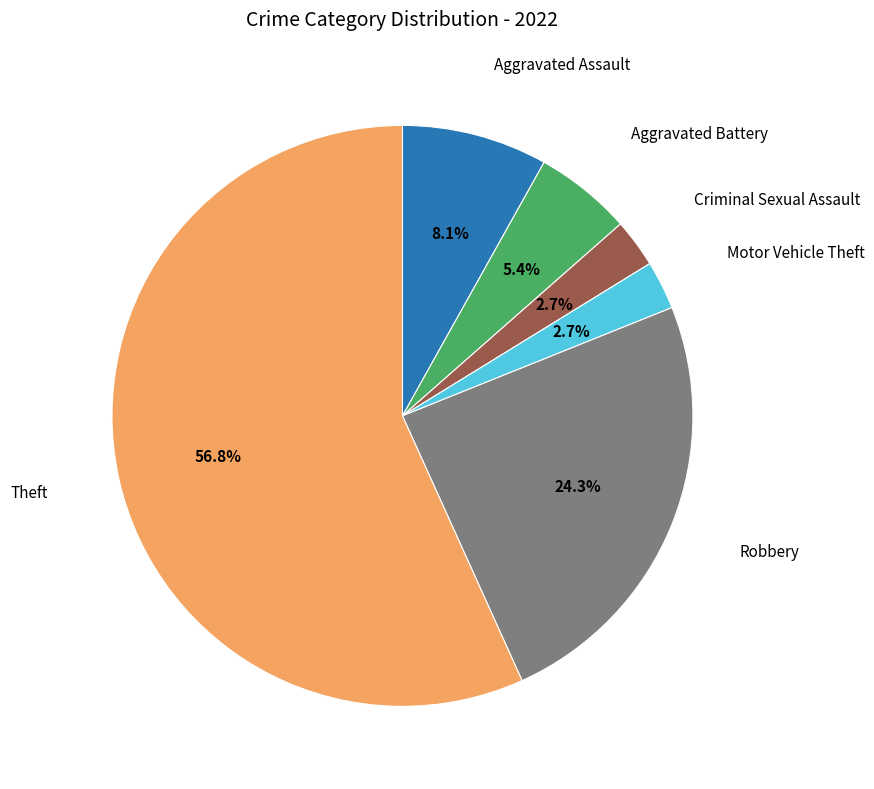

Is there any slice that represents more than half of the pie?

Yes